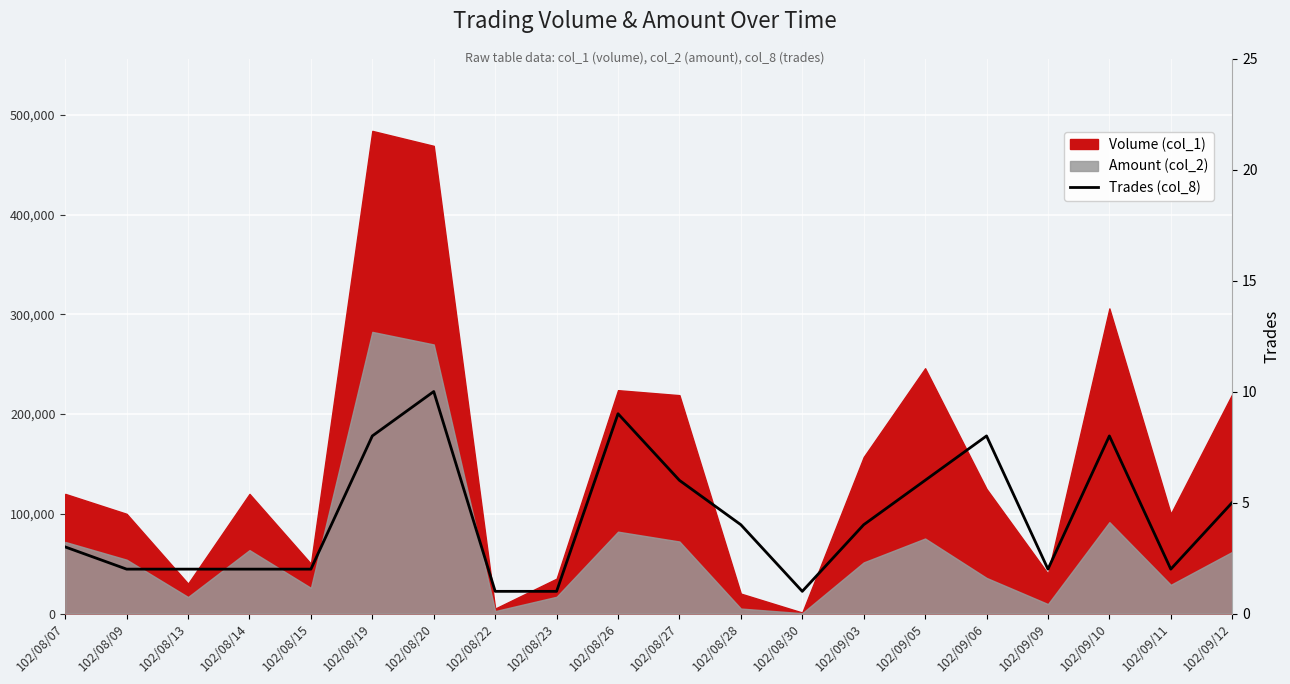

What is the value of the 16th point from the left?

8